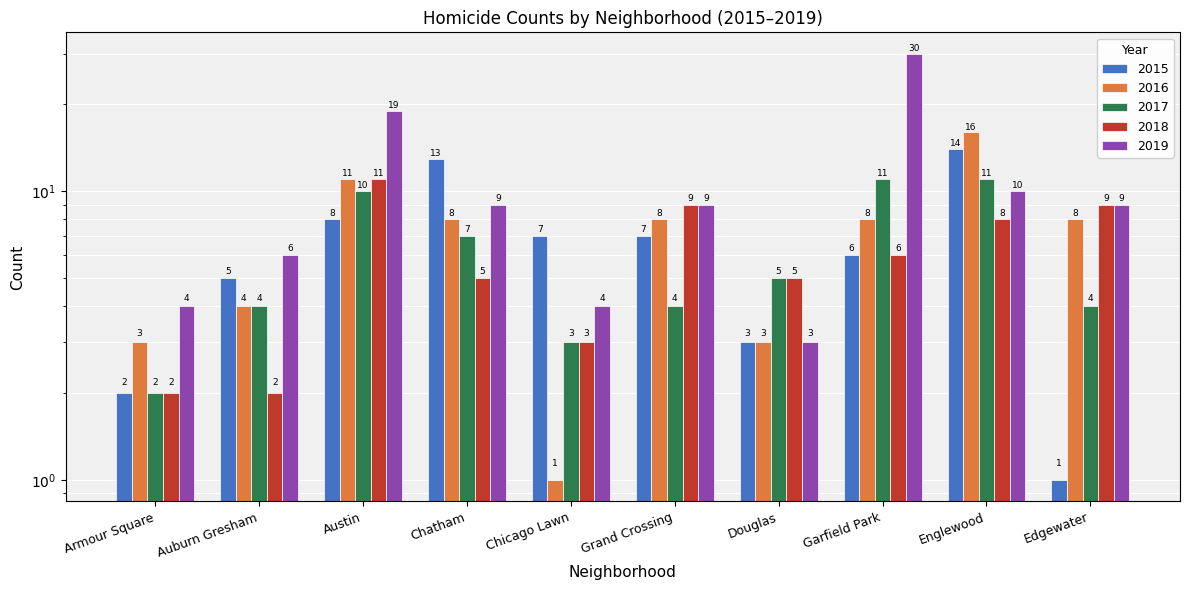

At which category is the sum across all series the highest?

Garfield Park